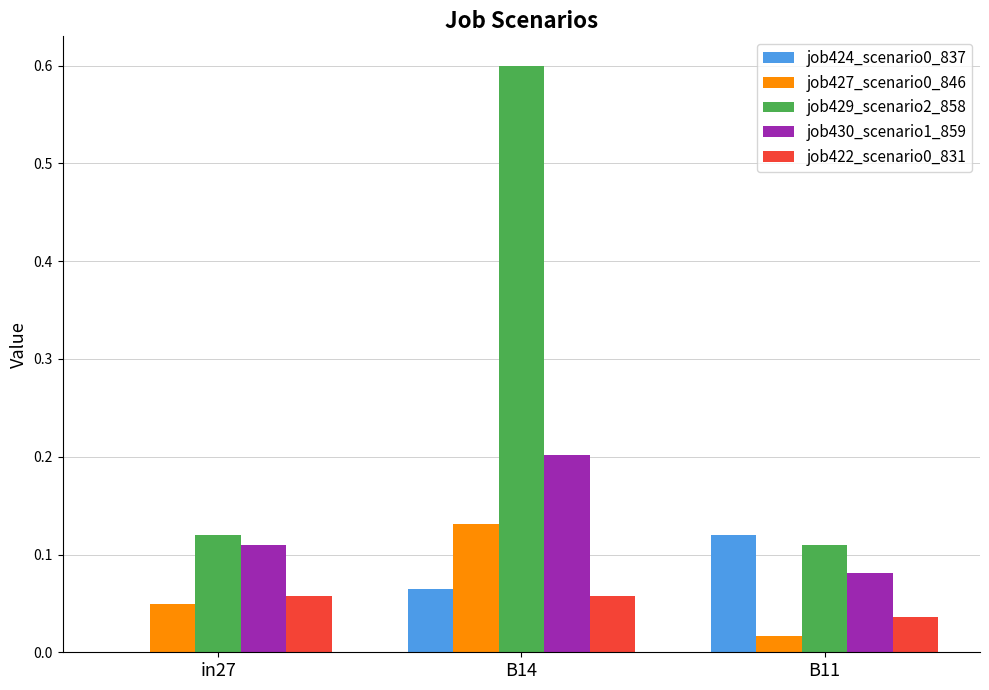

Which label corresponds to the largest value in the chart?

B14